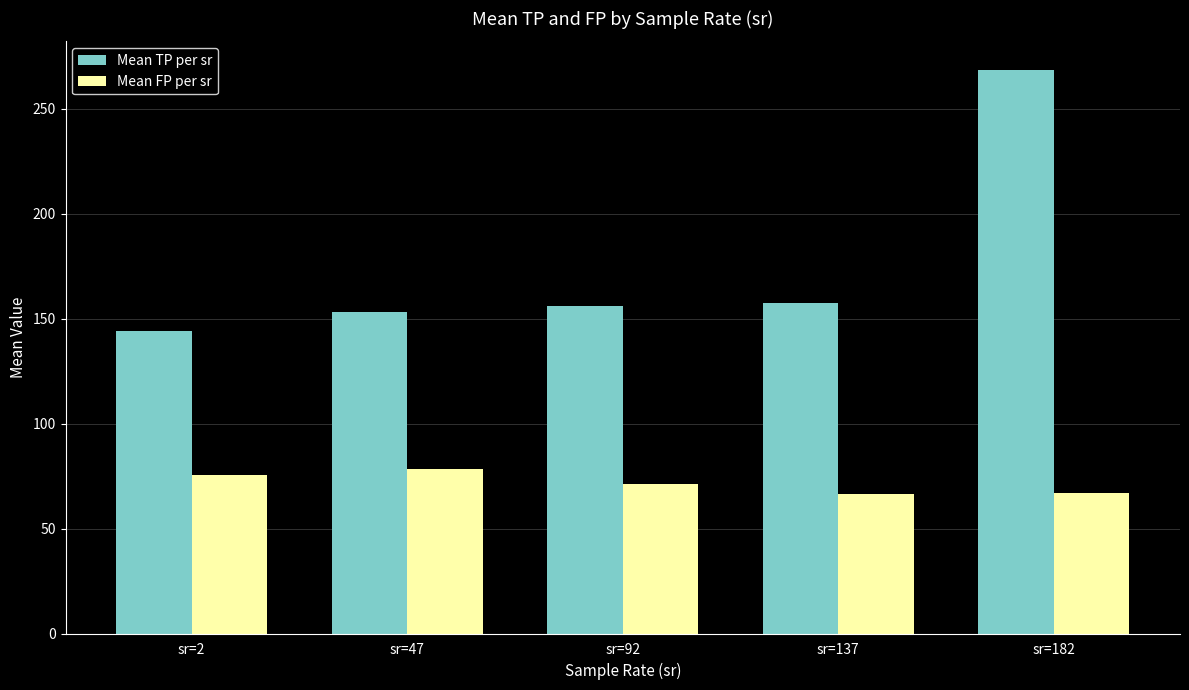

Is the value of Mean FP per sr at sr=2 greater than the value of Mean TP per sr at sr=137?

No